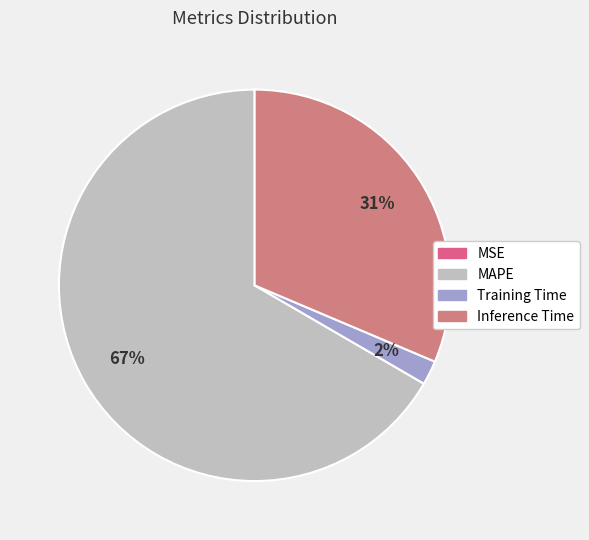

True or false: Training Time accounts for 8% of the total.

False